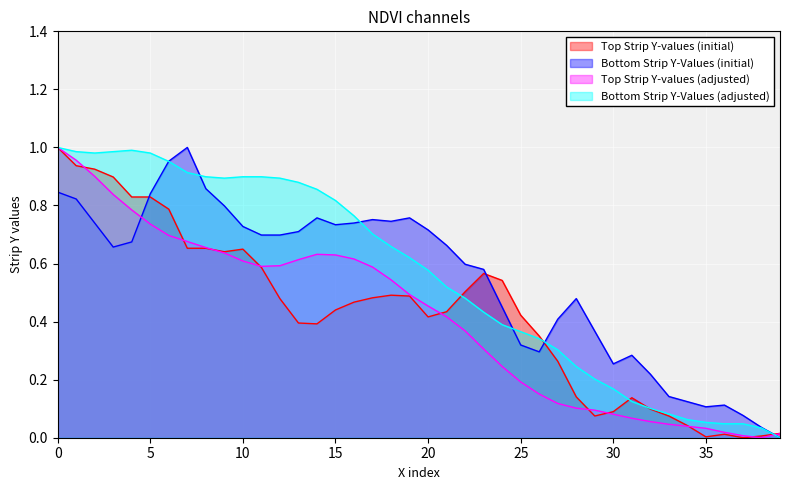

Where is Top Strip Y-values (initial) nearest to the value 0?

37